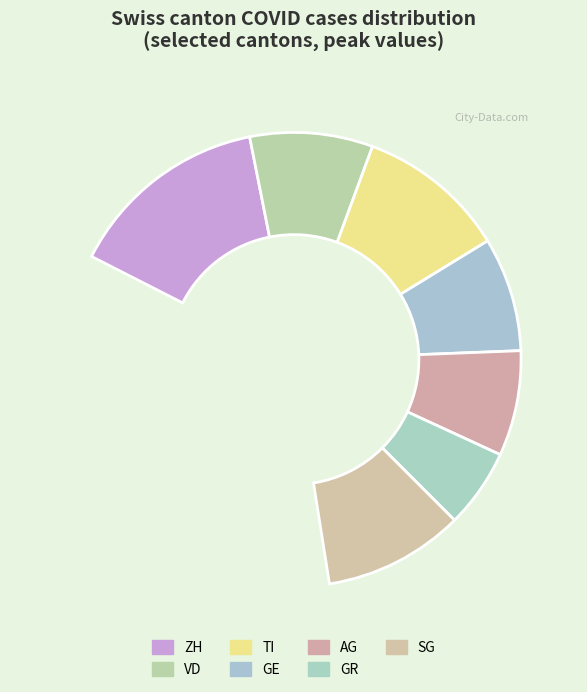

Approximately how many times larger is the value at TI compared to ZH?

0.7